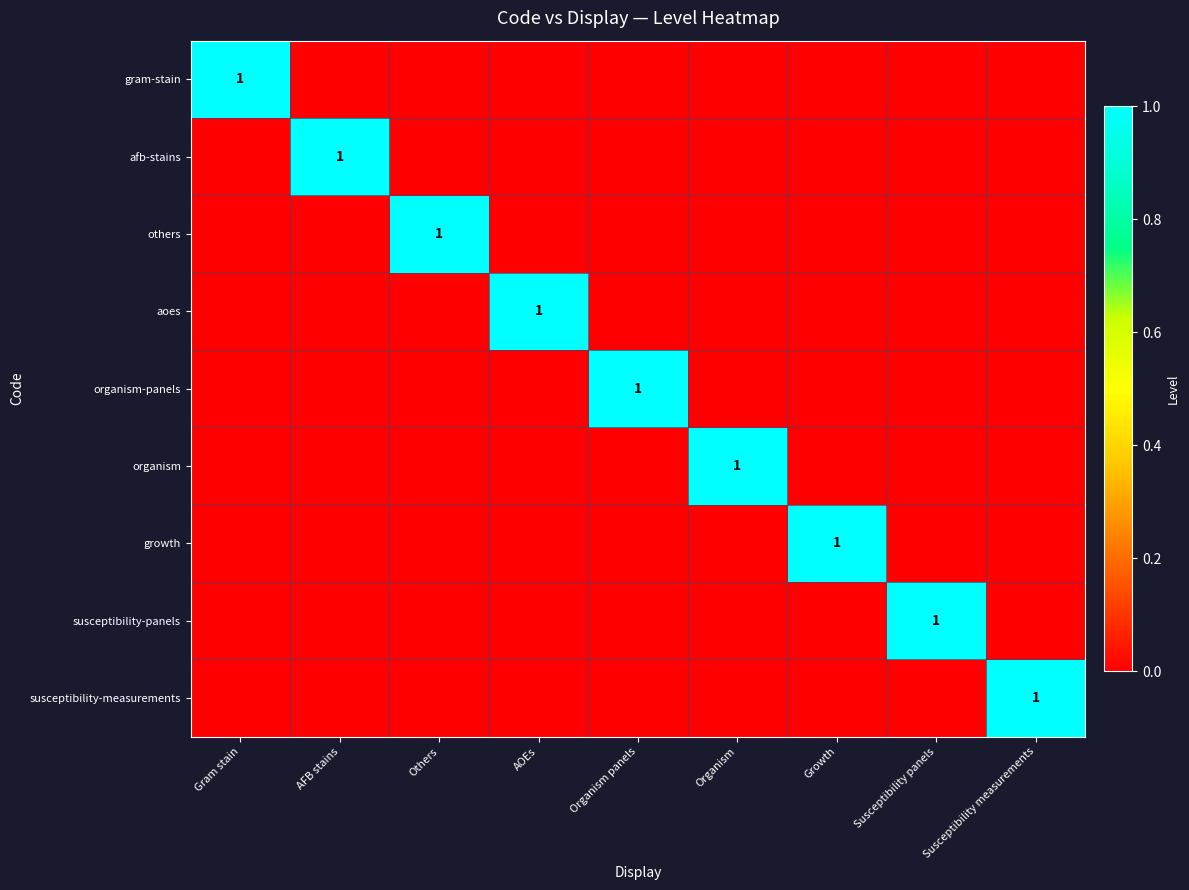

The value of gram-stain at Gram stain is 1. True or false?

True